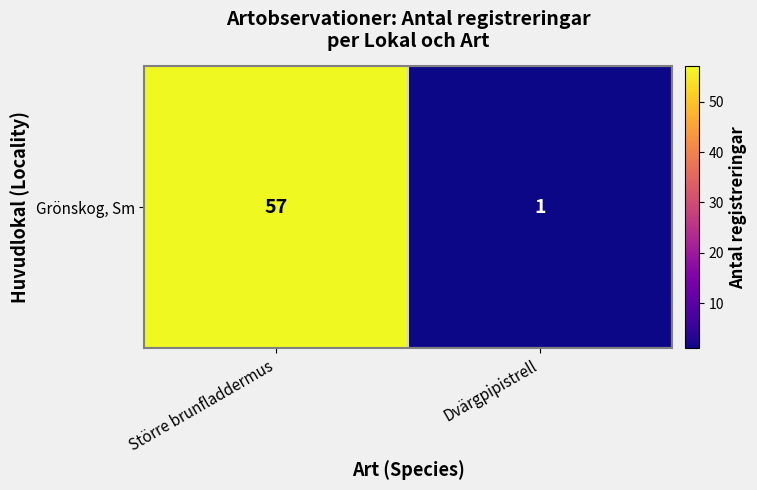

Count the number of data series in this chart.

1